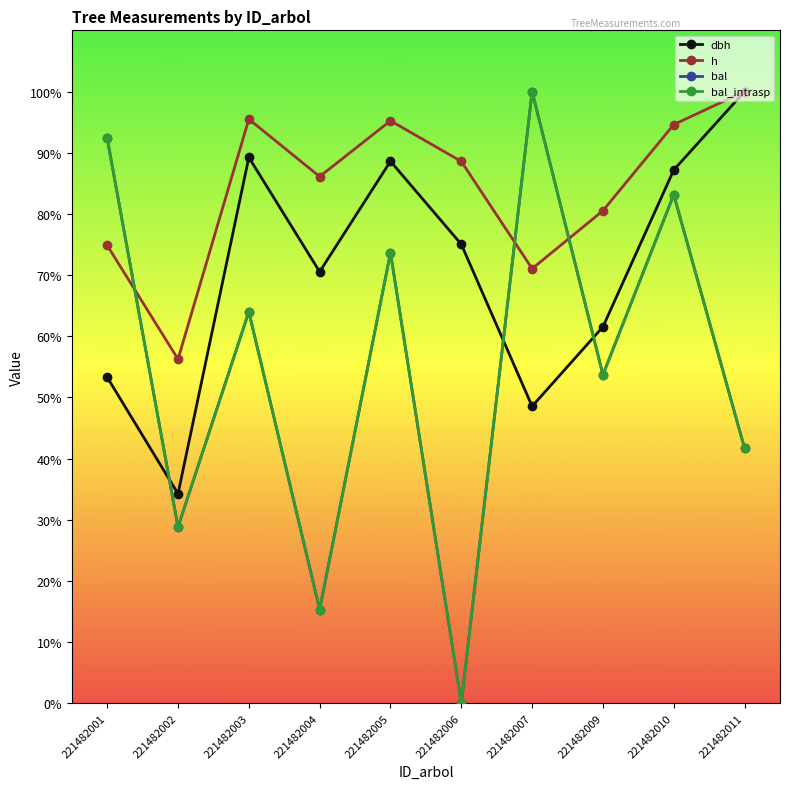

At which label is bal closest to 50?

221482009